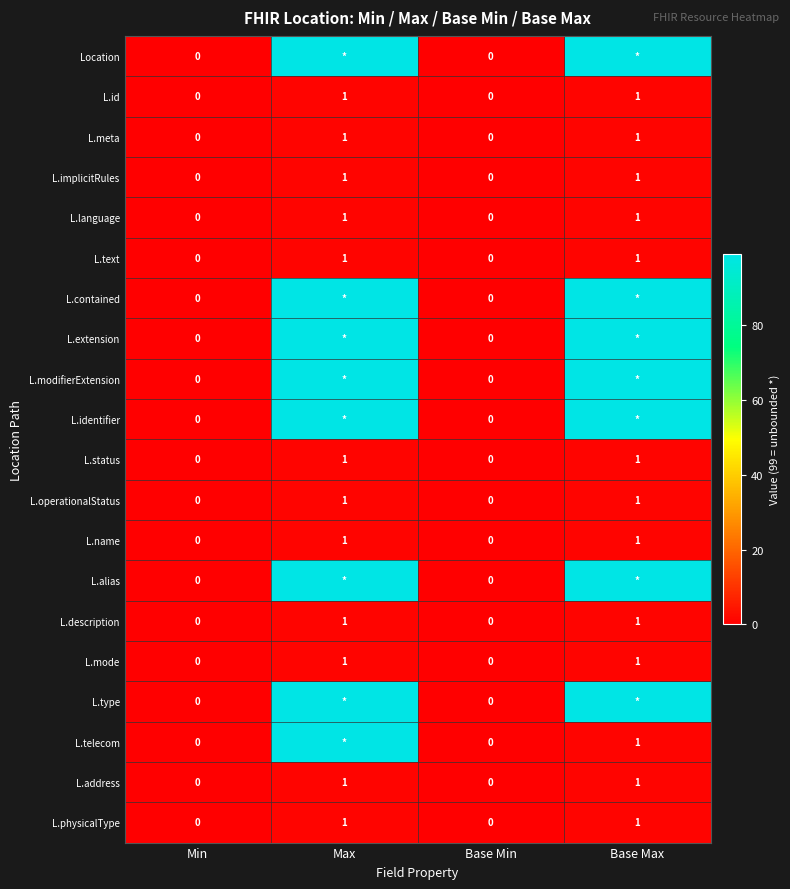

How many data points does each series have?

4